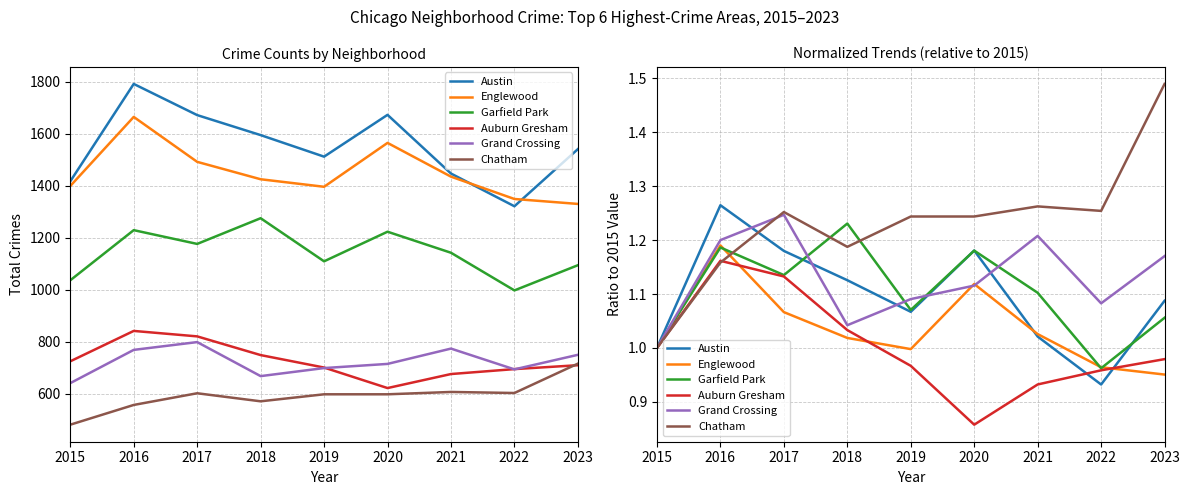

What is the approximate value of Chatham at 2017?

1.3